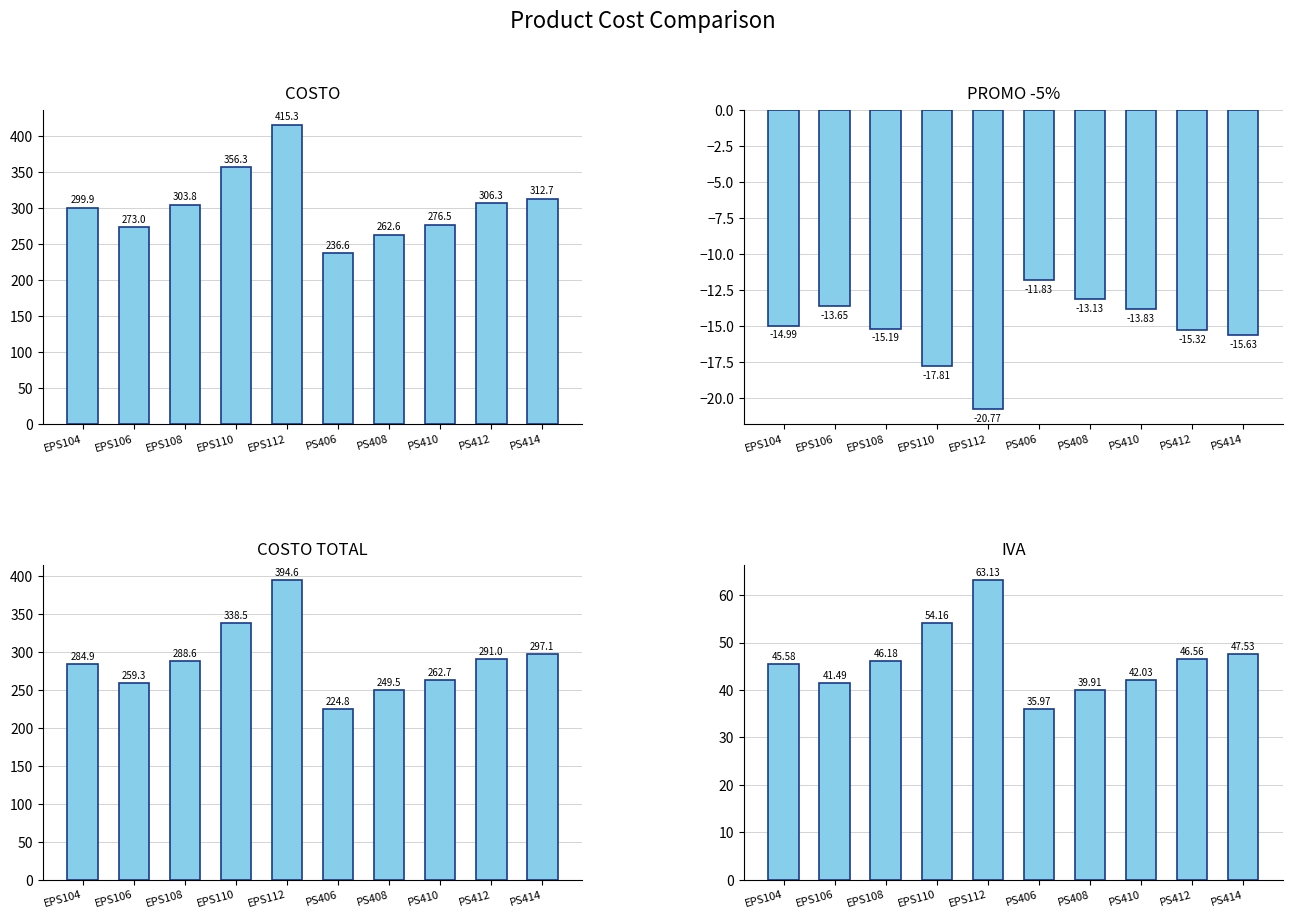

What is the label of the 10th bar from the right?

EPS104